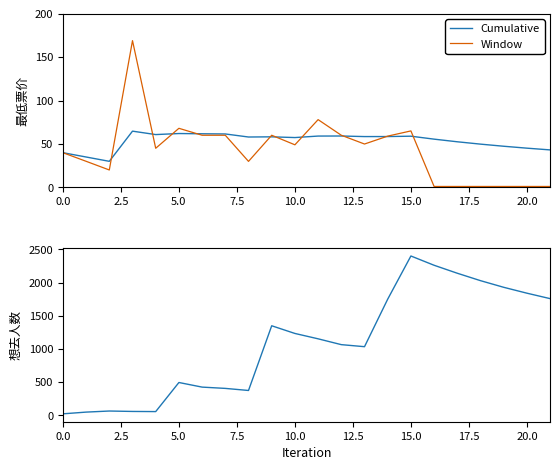

How many lines are shown in the chart?

3